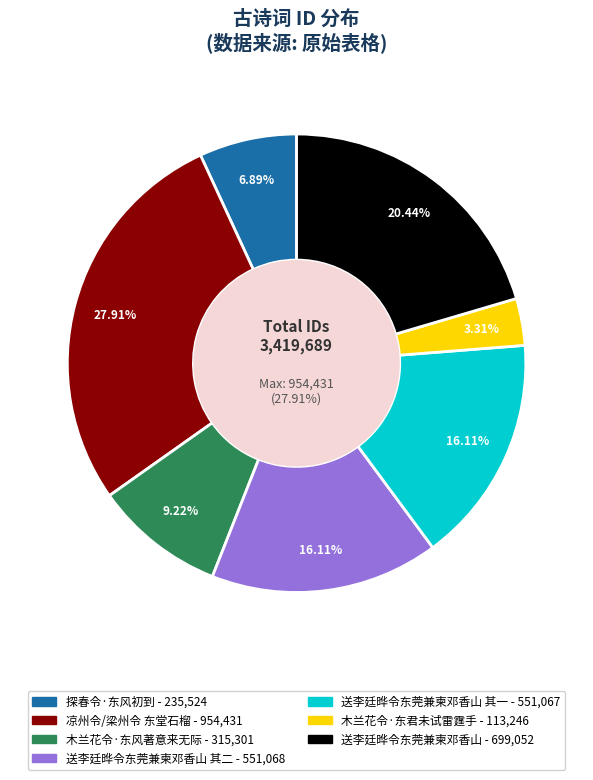

Combined, do 送李廷晔令东莞兼柬邓香山 and 探春令·东风初到 account for over 50%?

No